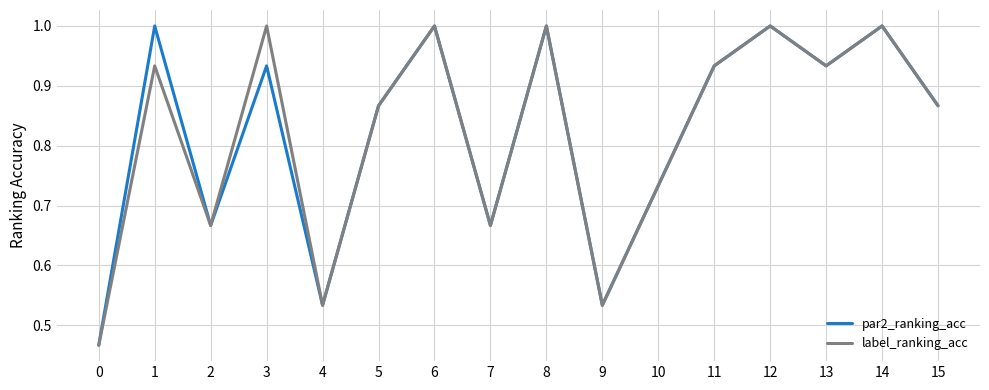

What is the total value across all series at 14?

2.0